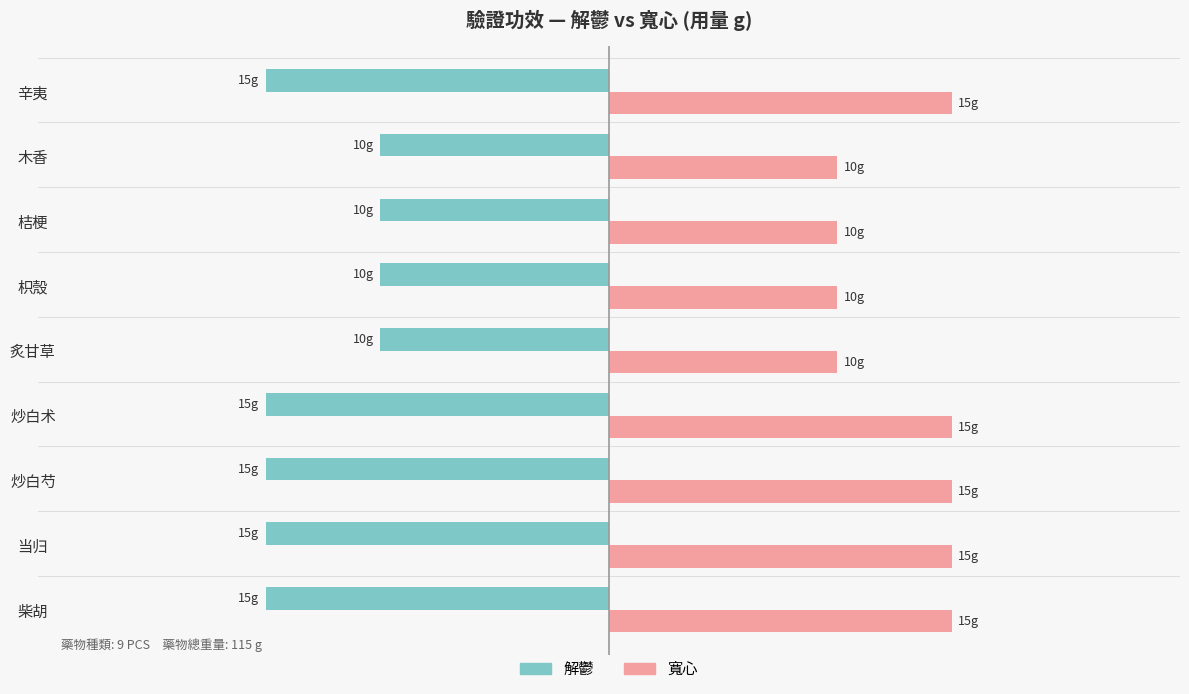

What are all the series names shown in the legend?

解鬱, 寬心